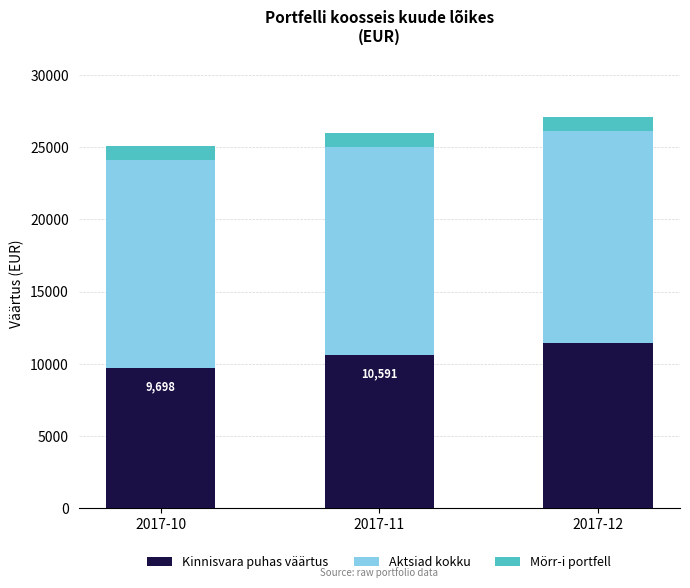

What is the total value across all series at 2017-11?

25997